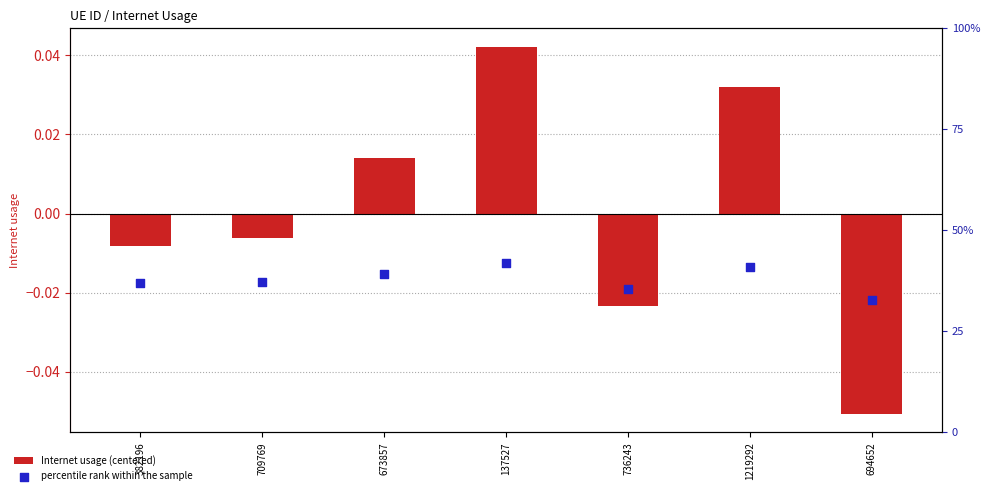

What is the total value across all series at 736243?

35.4